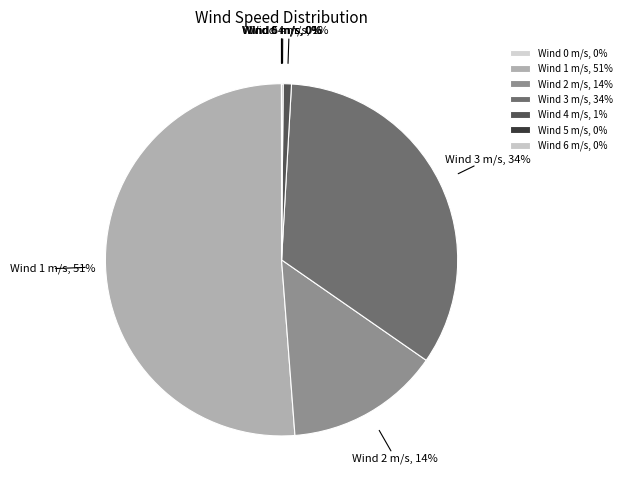

Between Wind 4 m/s, 1% and Wind 2 m/s, 14%, which is larger?

Wind 2 m/s, 14%